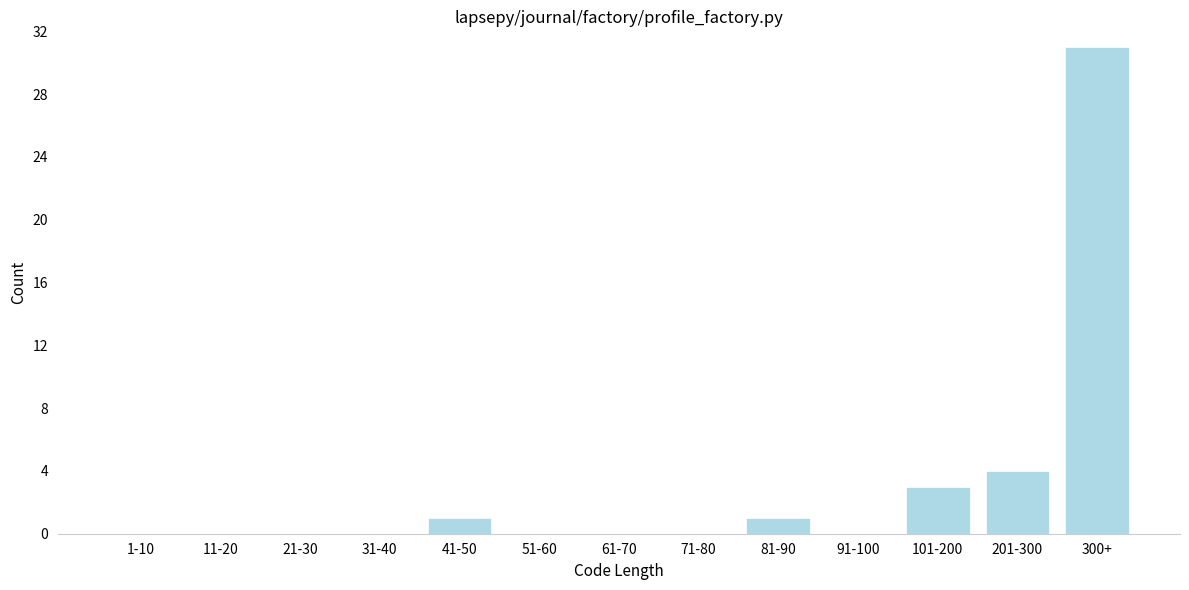

Reading right to left, what are all the values shown in this chart?

300+=31	201-300=4	101-200=3	91-100=0	81-90=1	71-80=0	61-70=0	51-60=0	41-50=1	31-40=0	21-30=0	11-20=0	1-10=0